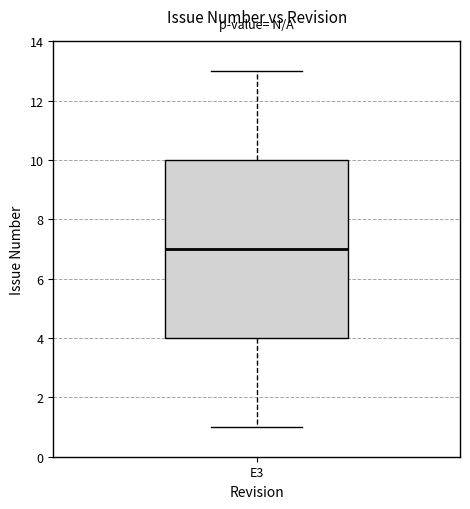

Read this box plot against the y-axis: the position of the median line, the range covered by the box, and the ends of both whiskers. The values are not printed on the chart, so give them approximately, as read against the axis.

median 7, box 4 to 10, whiskers 1 to 13